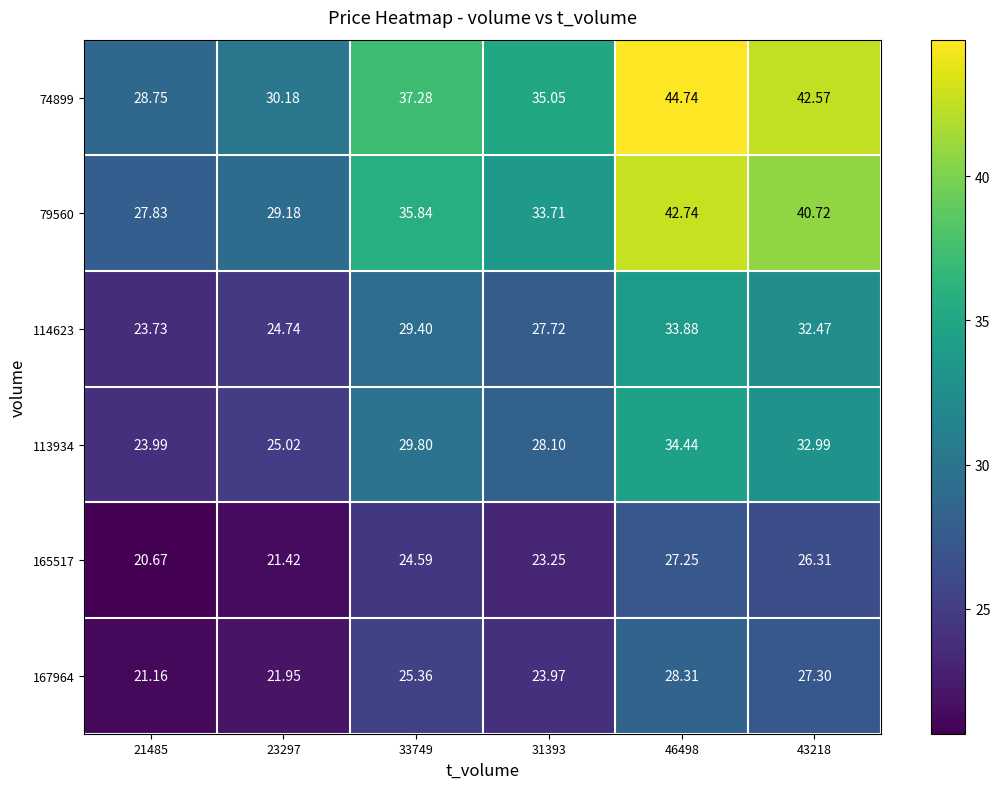

How many categories are shown in the chart?

6